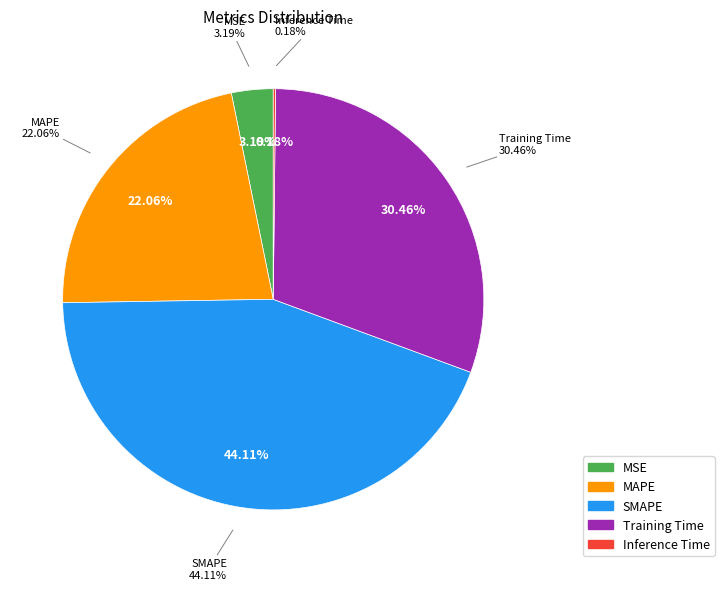

How many slices are in this pie chart?

5